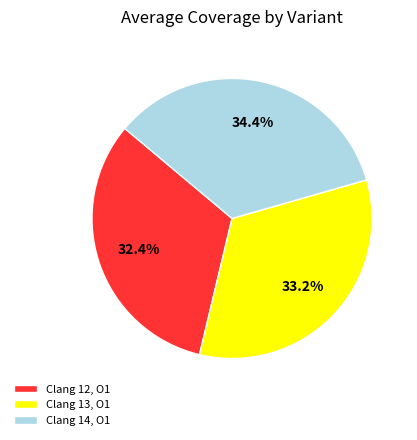

Which slice is the largest?

Clang 14, O1